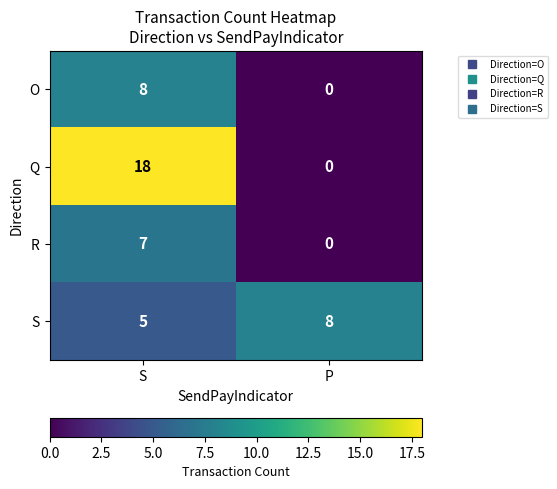

Which series changed the most between S and P?

Q